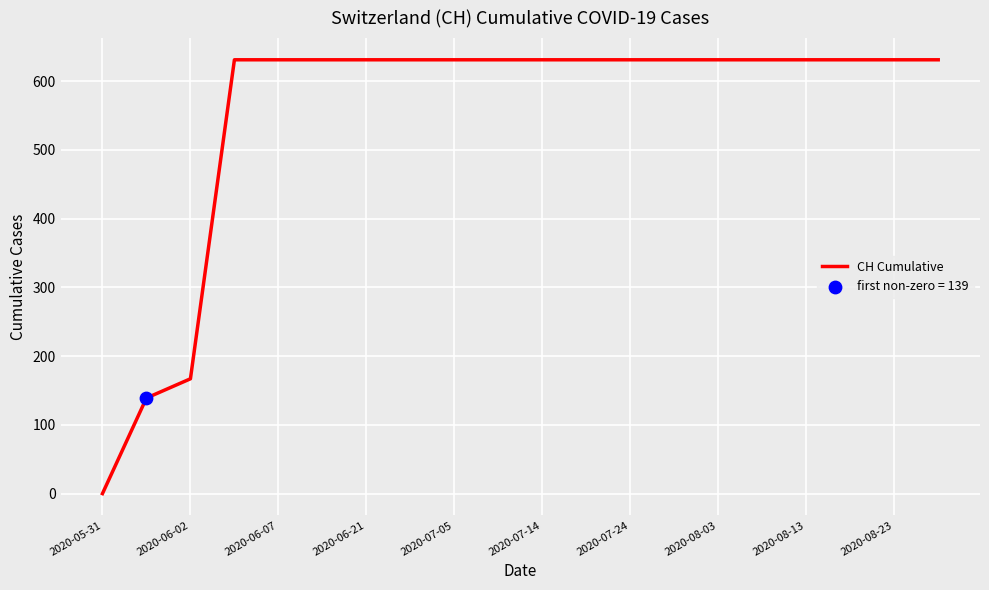

What is the difference between the maximum and minimum values?

631